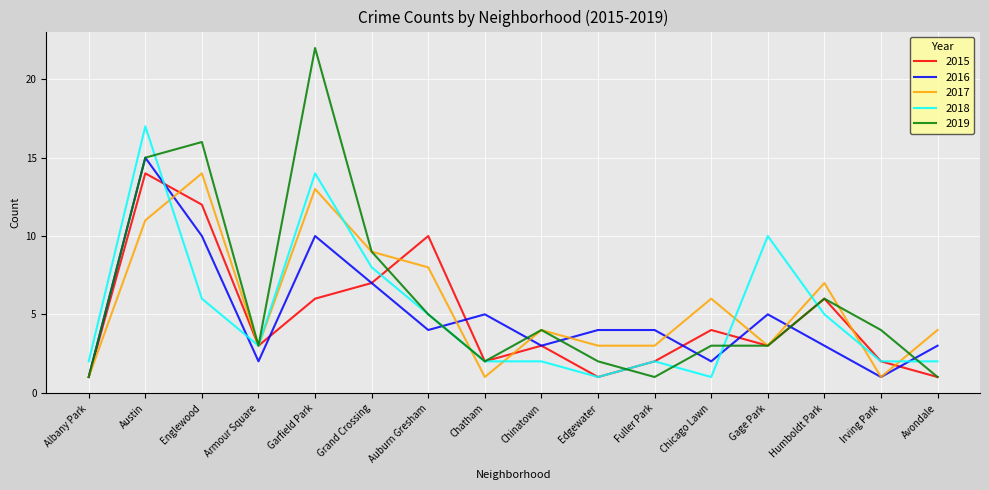

Which series has the widest spread of values?

2019